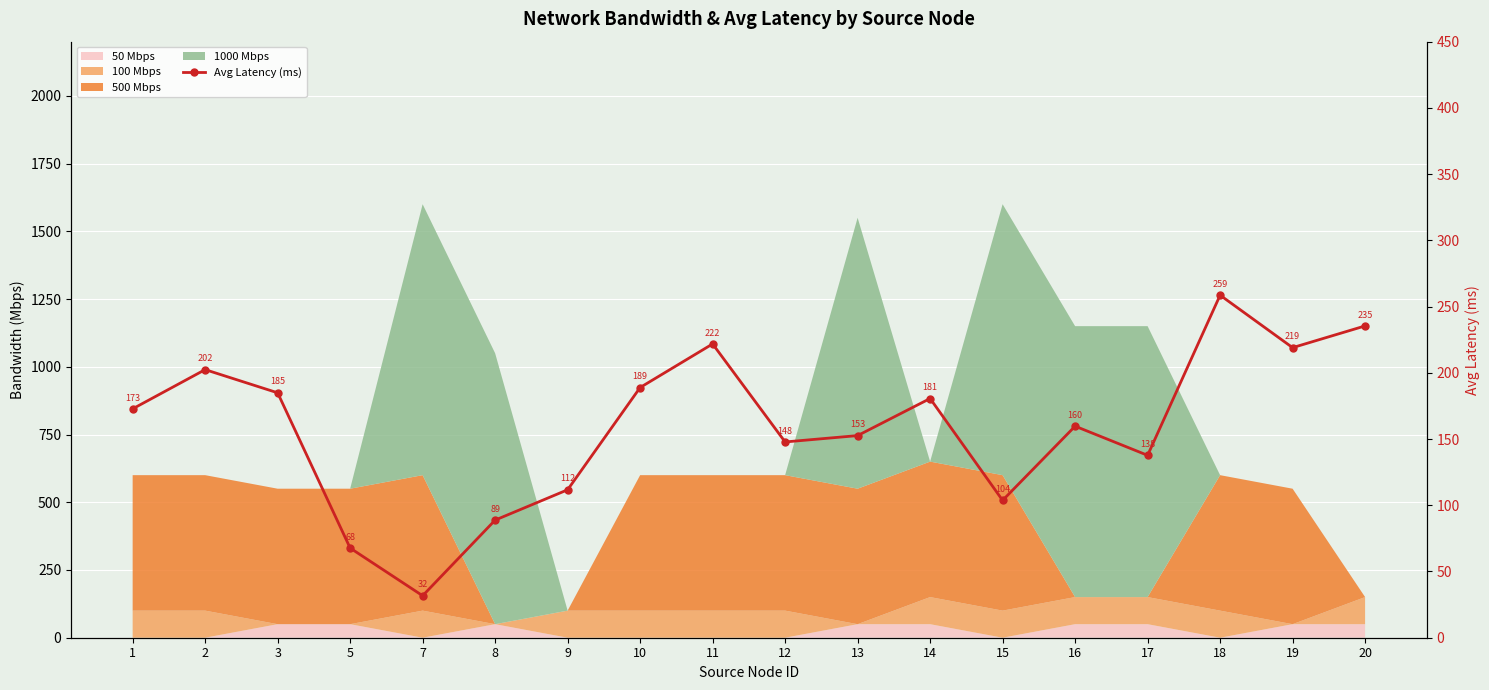

What is the difference between the values at 10 and 5?

121.2